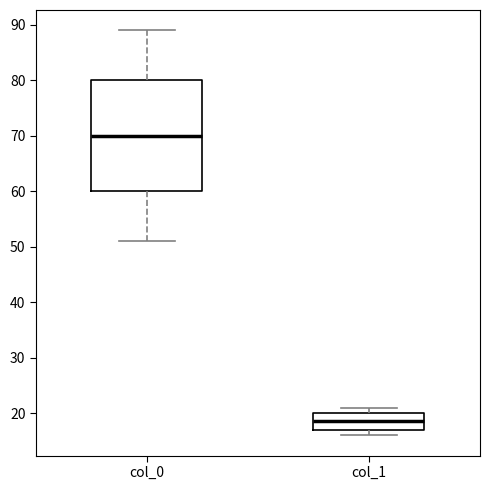

Where is the upper edge of the box for col_1 on the y-axis? The values are not printed on the chart, so give them approximately, as read against the axis.

20